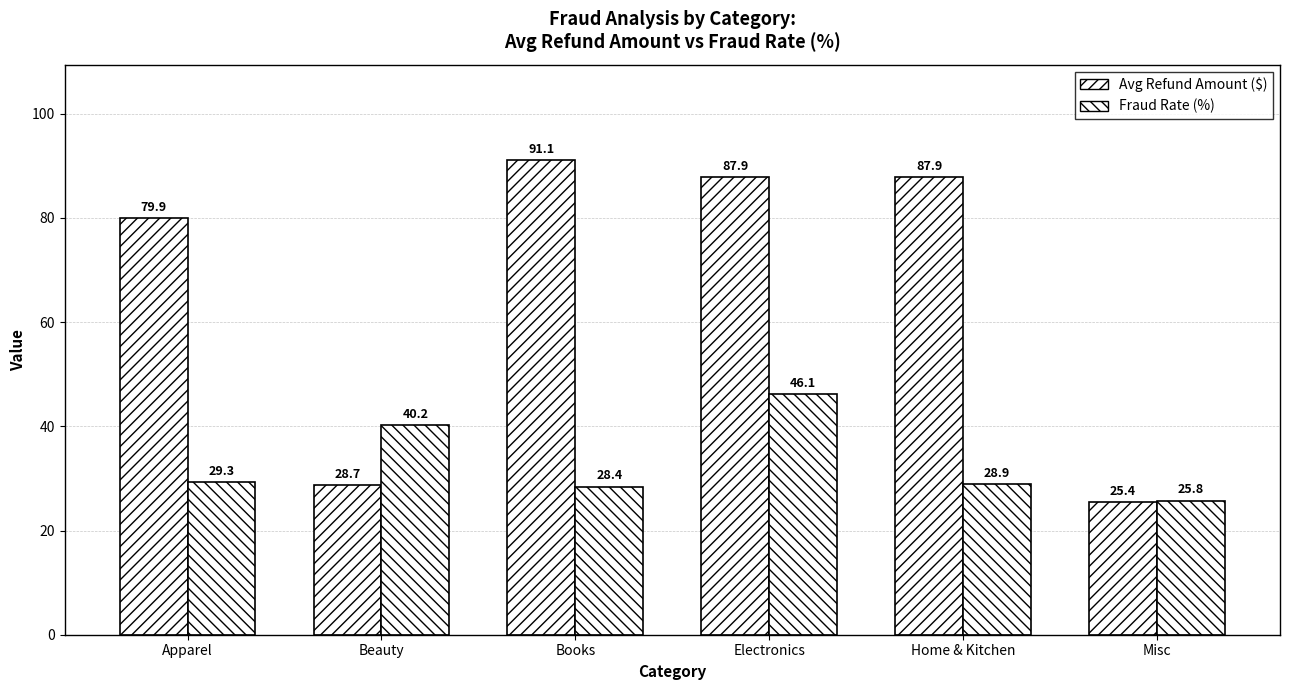

Reading left to right, extract all data points from this chart.

Avg Refund Amount ($): Apparel=79.9	Beauty=28.7	Books=91.1	Electronics=87.9	Home & Kitchen=87.9	Misc=25.4
Fraud Rate (%): Apparel=29.3	Beauty=40.2	Books=28.4	Electronics=46.1	Home & Kitchen=28.9	Misc=25.8